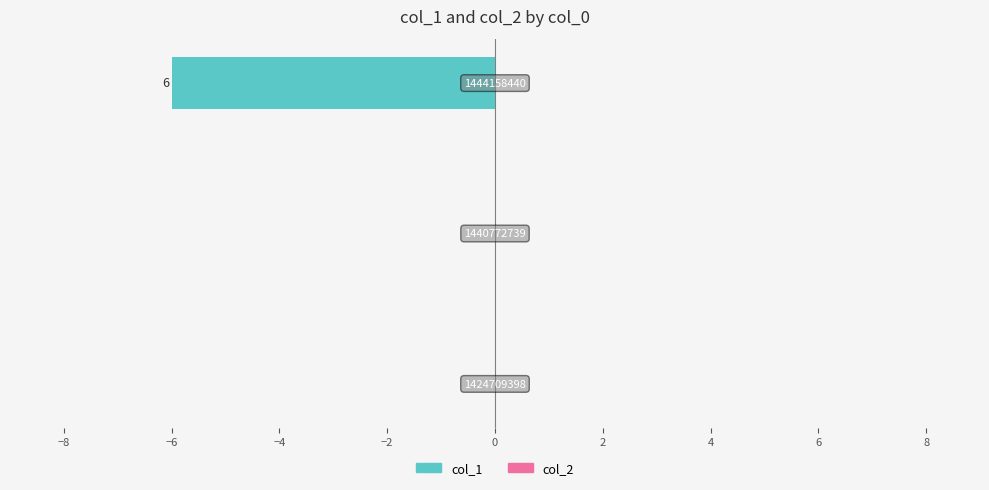

Are the bars horizontal?

Yes